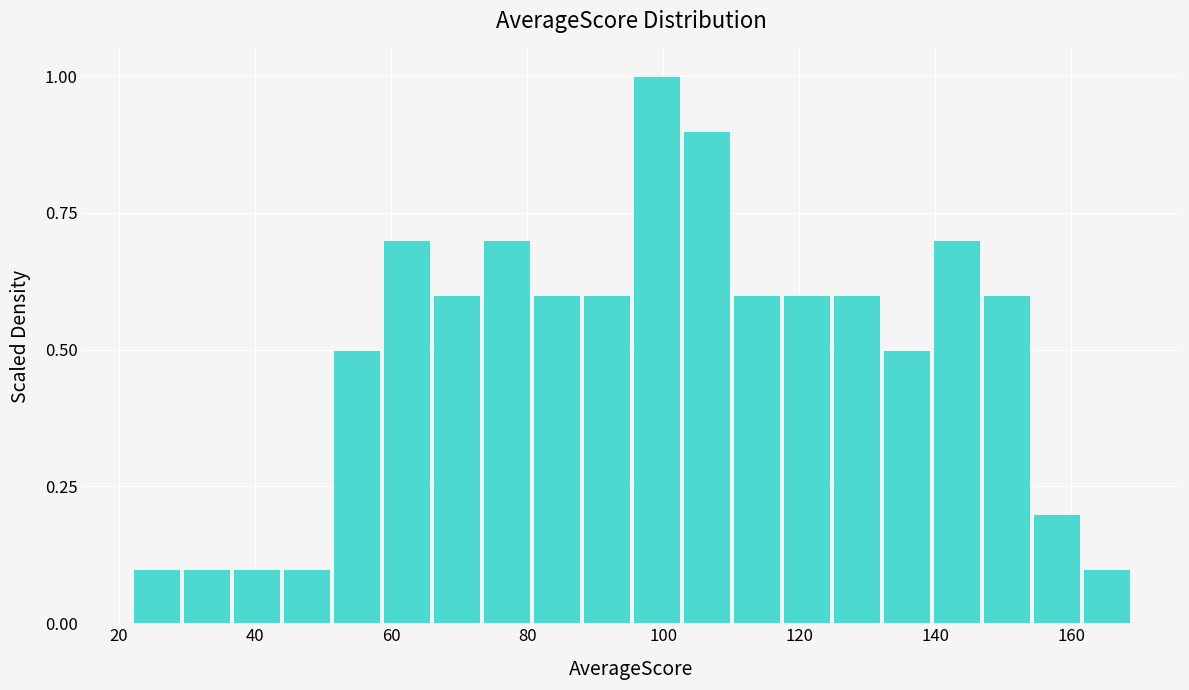

Around what value on the x-axis is the tallest bar? Give the approximate position of its centre, as read against the axis.

98